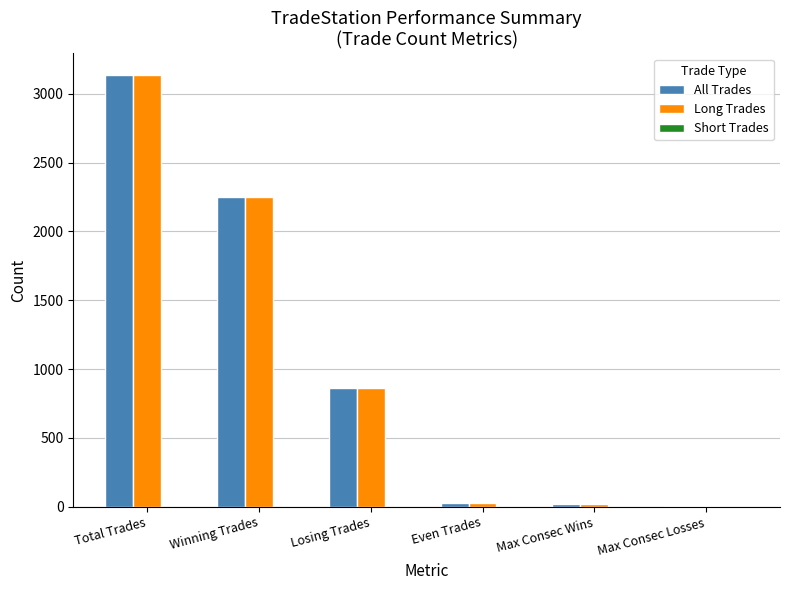

How many series are shown in this chart?

2